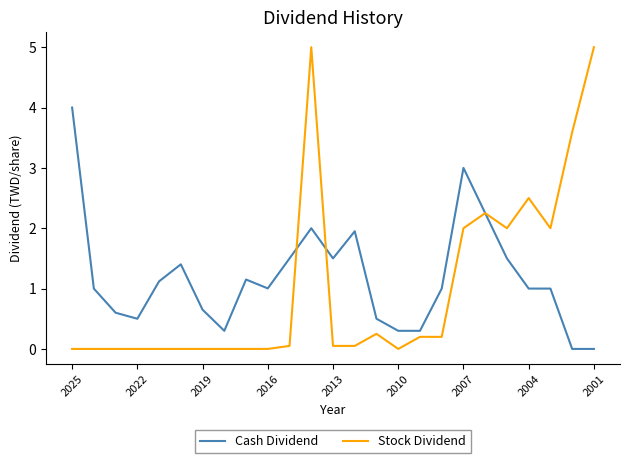

List the series in order of their peak value, highest first.

Stock Dividend, Cash Dividend